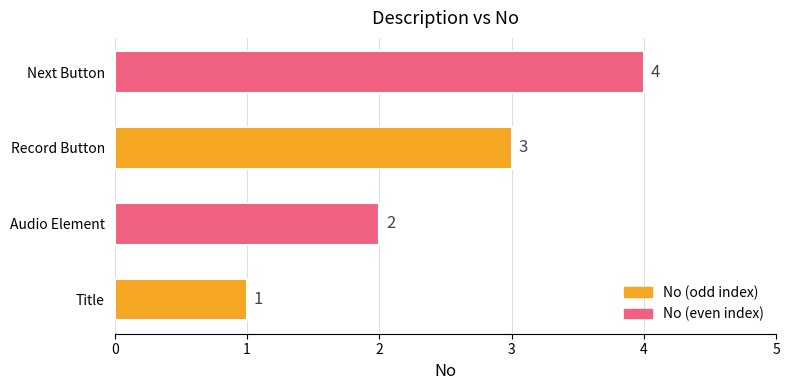

Which has a higher value, Record Button or Audio Element?

Record Button